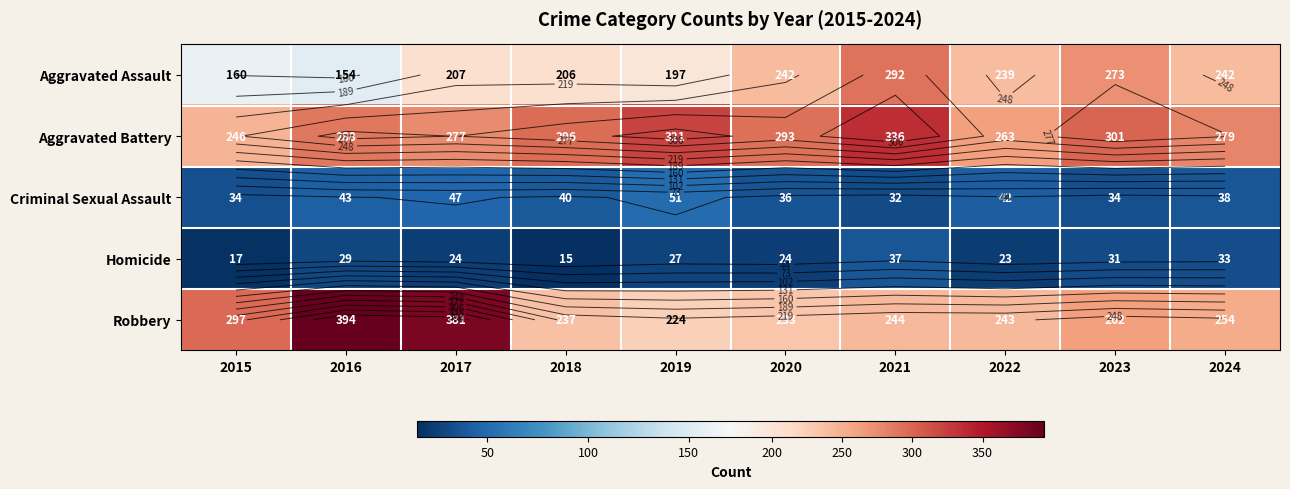

Rank the series at 2024 from lowest to highest value.

Homicide, Criminal Sexual Assault, Aggravated Assault, Robbery, Aggravated Battery